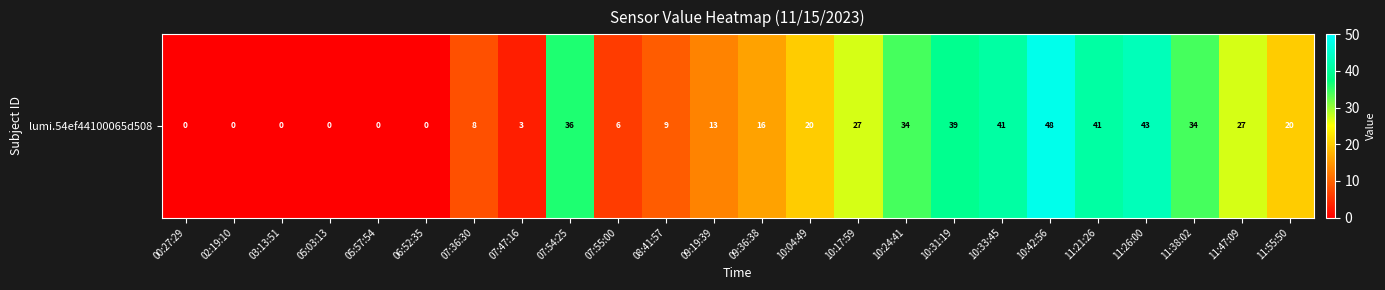

Reading left to right, transcribe all the data shown in this chart.

00:27:29=0	02:19:10=0	03:13:51=0	05:03:13=0	05:57:54=0	06:52:35=0	07:36:30=8	07:47:16=3	07:54:25=36	07:55:00=6	08:41:57=9	09:19:39=13	09:36:38=16	10:04:49=20	10:17:59=27	10:24:41=34	10:31:19=39	10:33:45=41	10:42:56=48	11:21:26=41	11:26:00=43	11:38:02=34	11:47:09=27	11:55:50=20